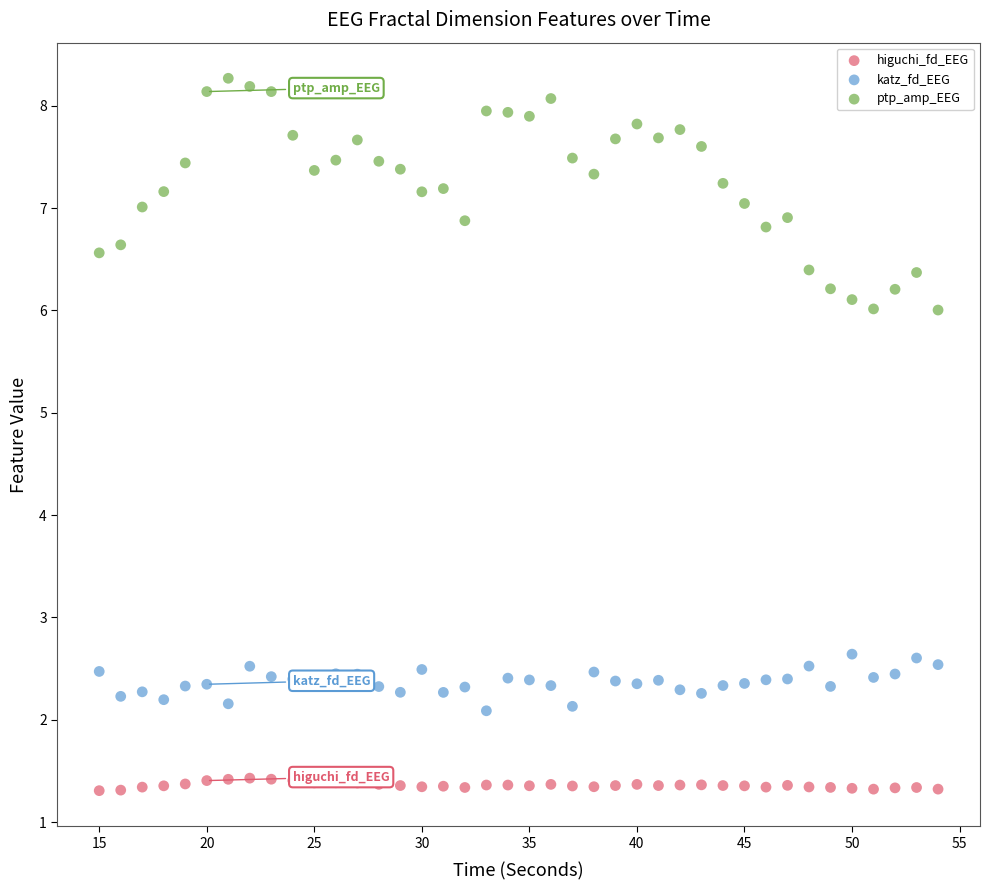

Which series has the widest spread of Y values?

ptp_amp_EEG